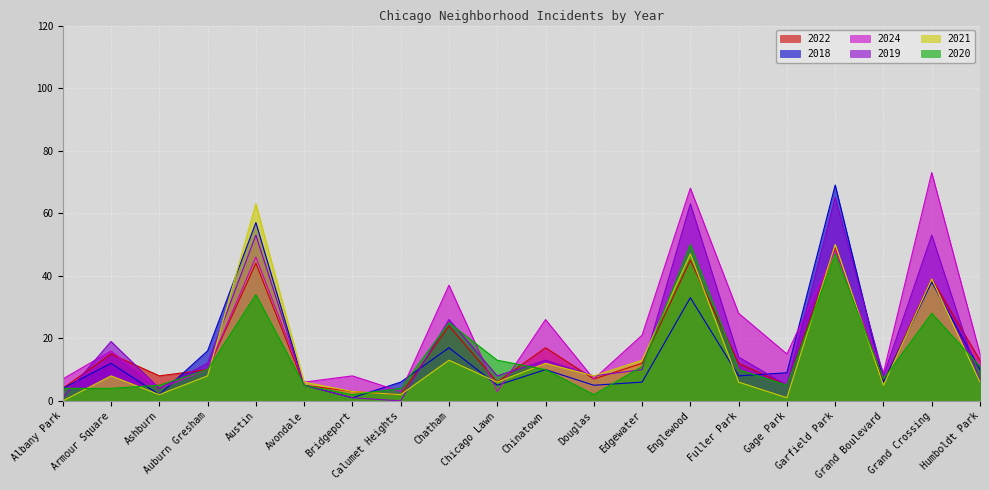

How many lines are shown in the chart?

6